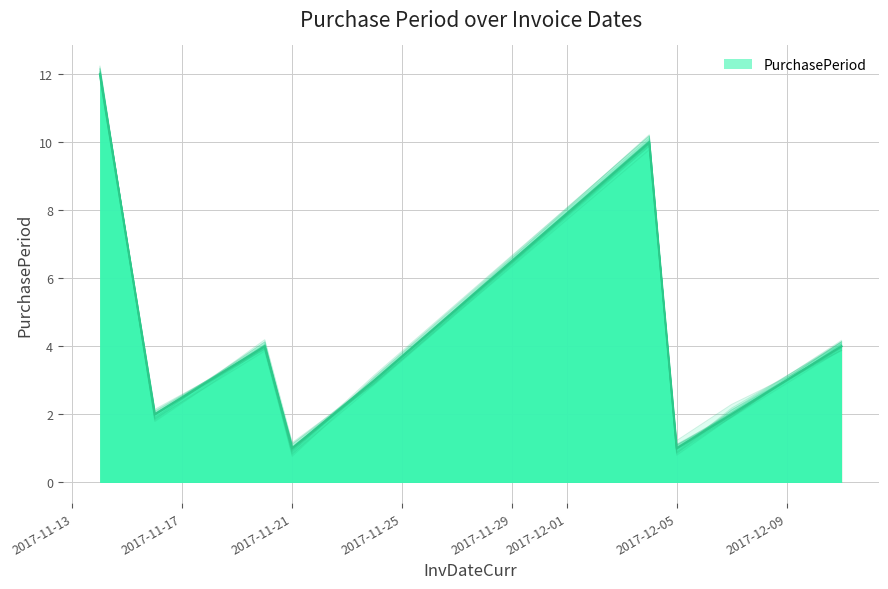

What is the value of the 2nd point from the left?

2